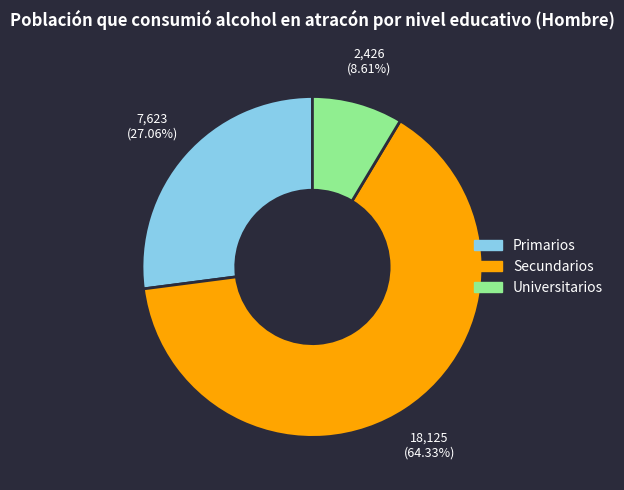

Is there a majority slice in this chart?

Yes